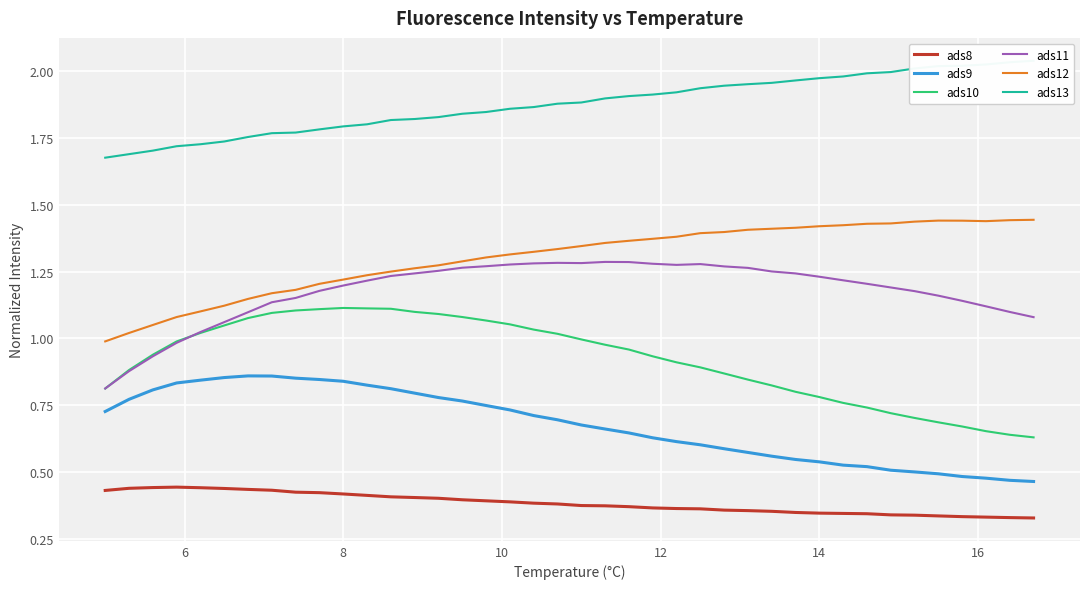

The value of ads8 at 8 is 0.3. True or false?

False